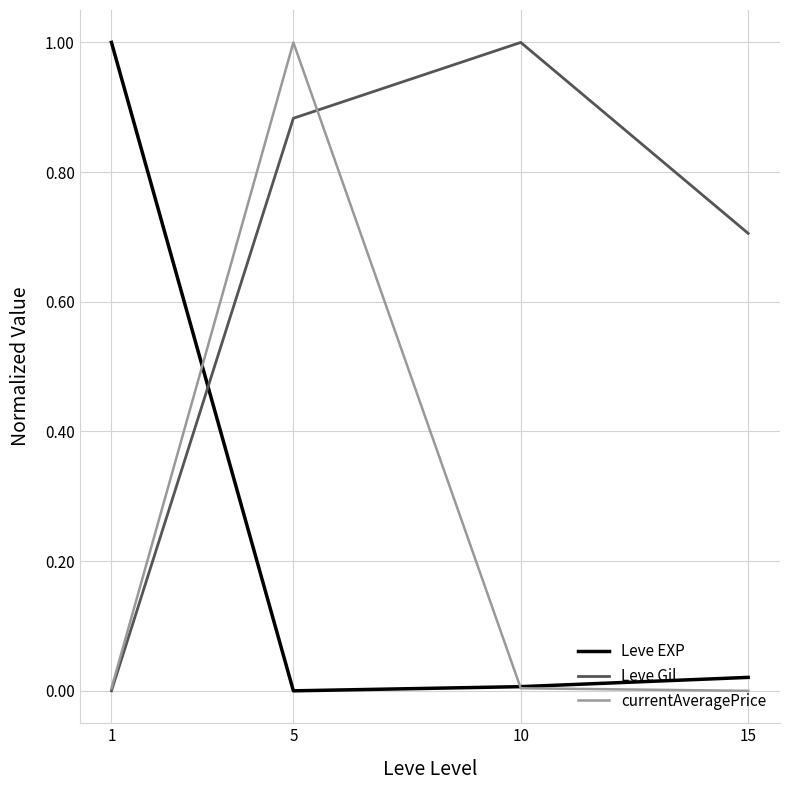

What is the difference between the Leve Gil values at 15 and 10?

0.3